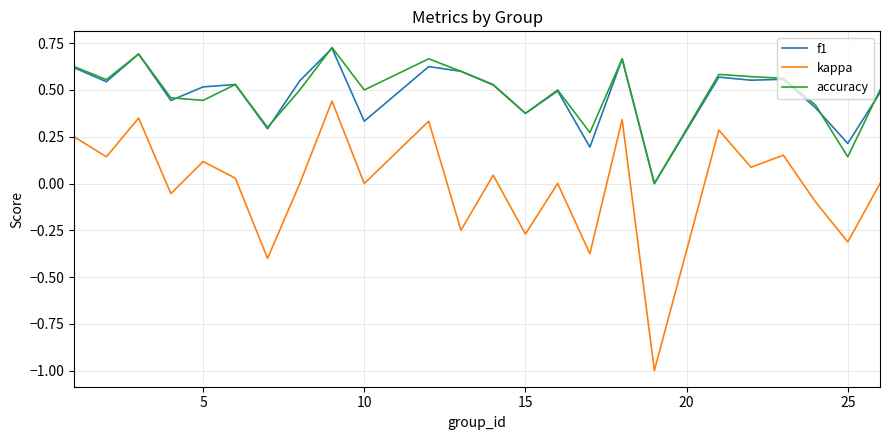

True or false: kappa and accuracy cross at least once.

False